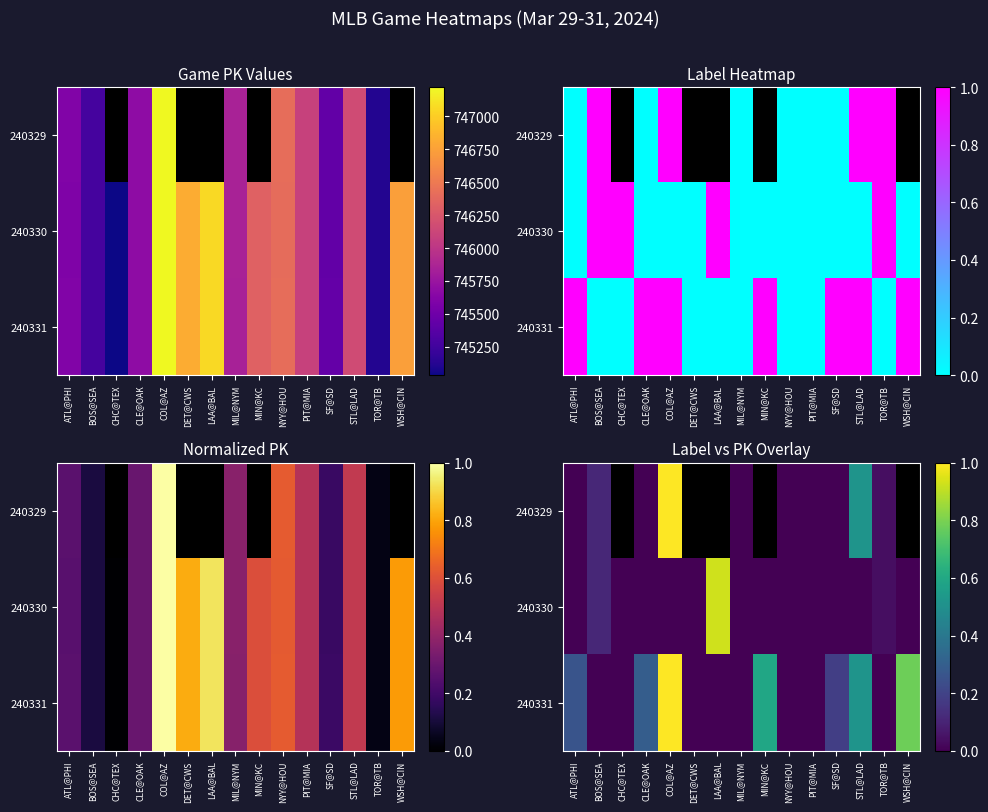

Which label corresponds to the largest value in the chart?

COL@AZ